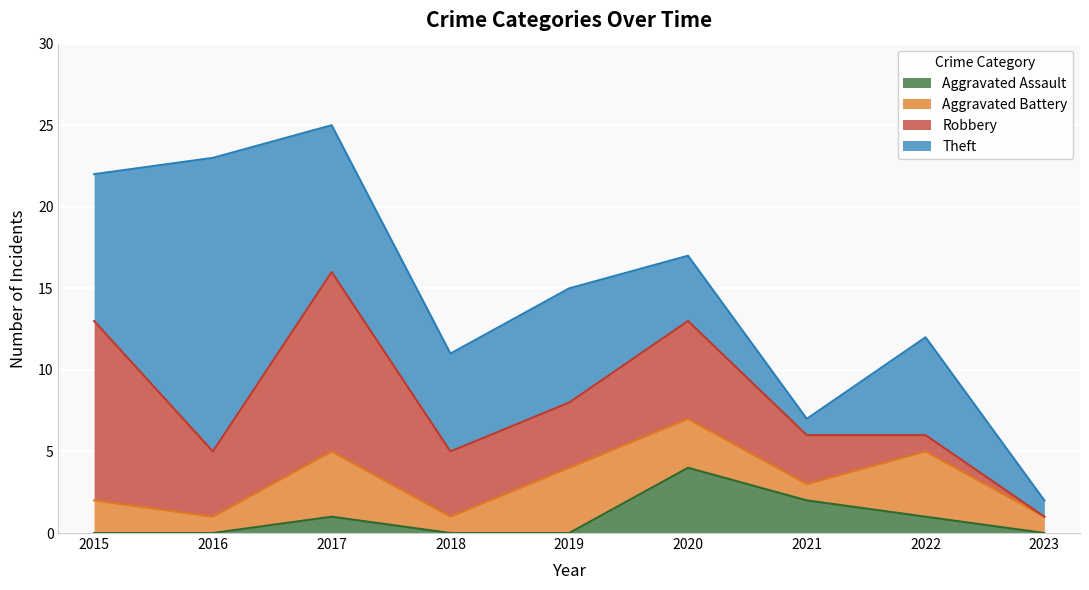

Which series has the largest total across all categories?

Theft